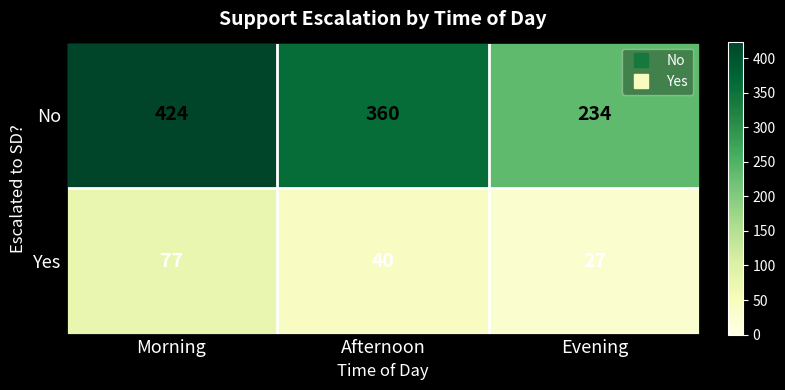

True or false: No has a value of 360 at Afternoon.

True